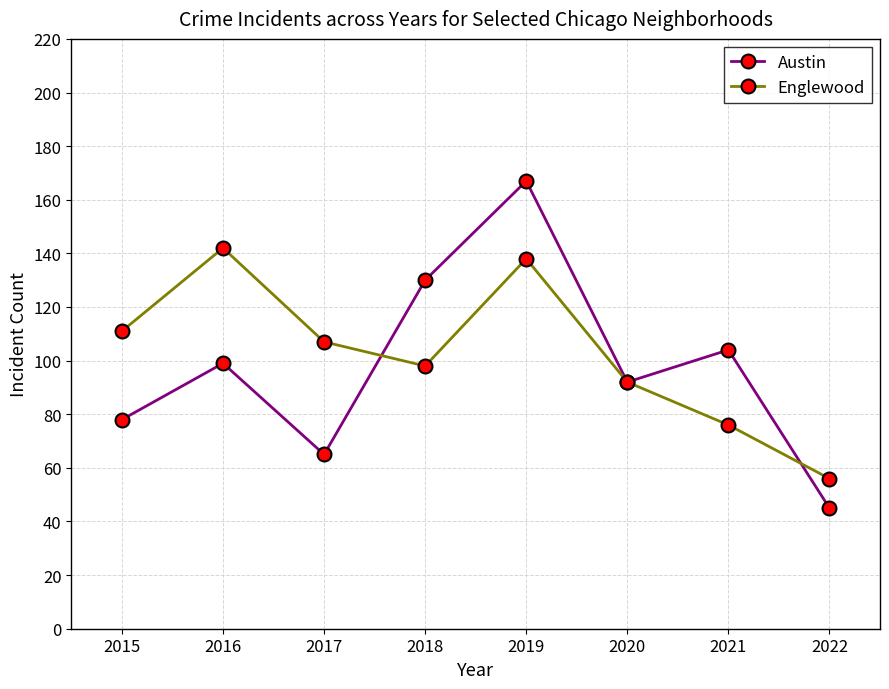

How many lines are shown in the chart?

2